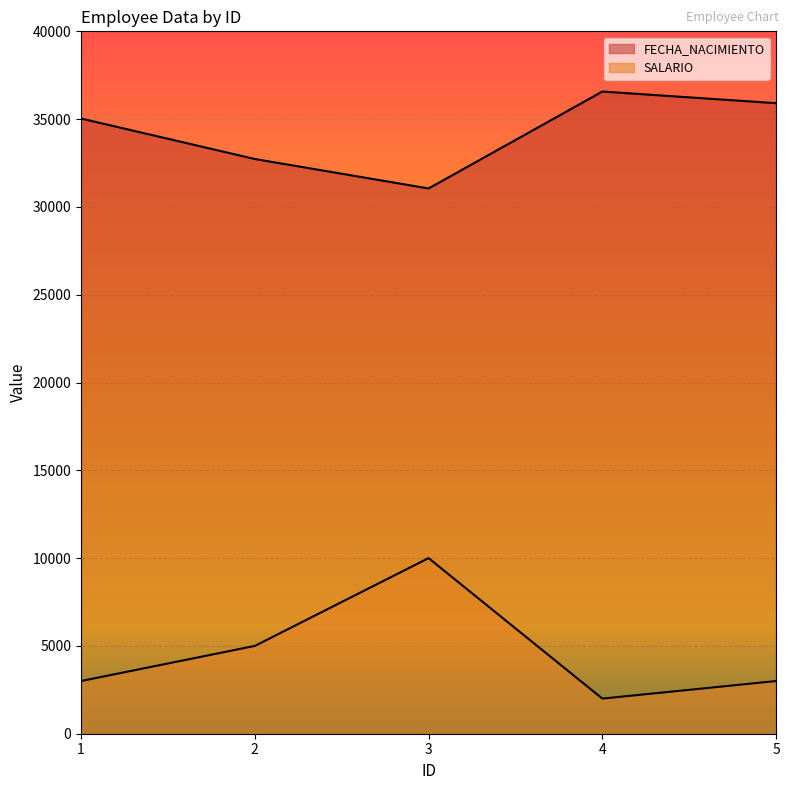

At how many categories does at least one series exceed 20204?

5